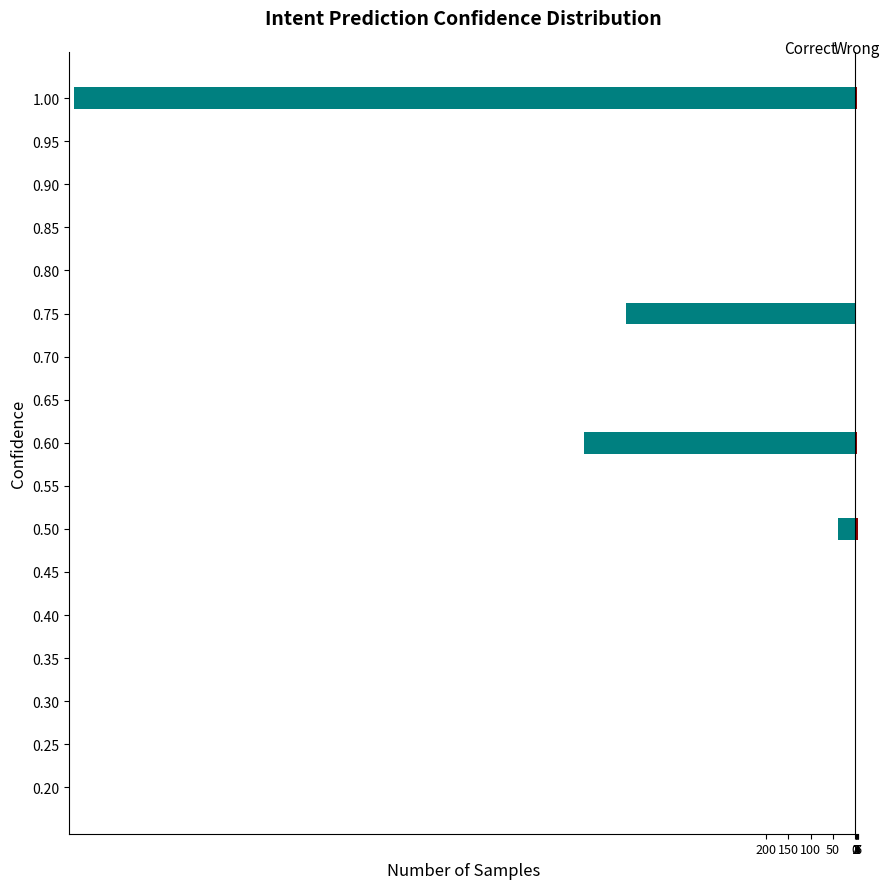

True or false: Correct has a value of 0.0 at 0.55.

True